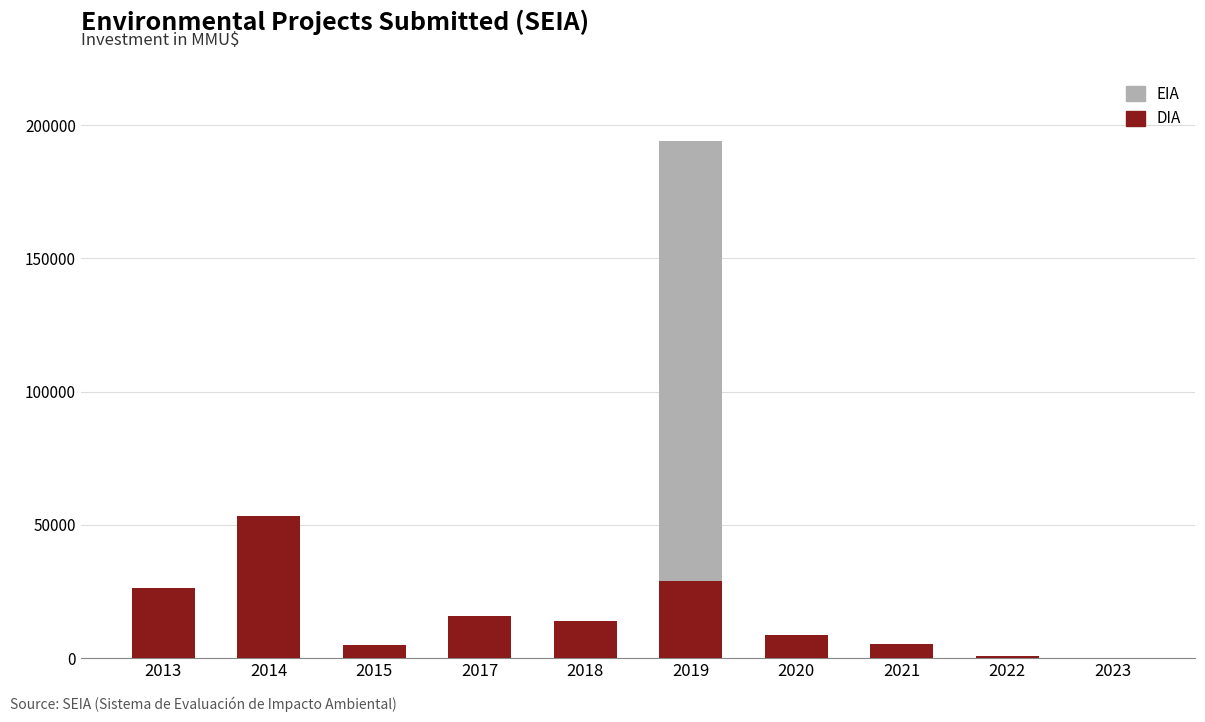

How many distinct data groups are displayed?

2